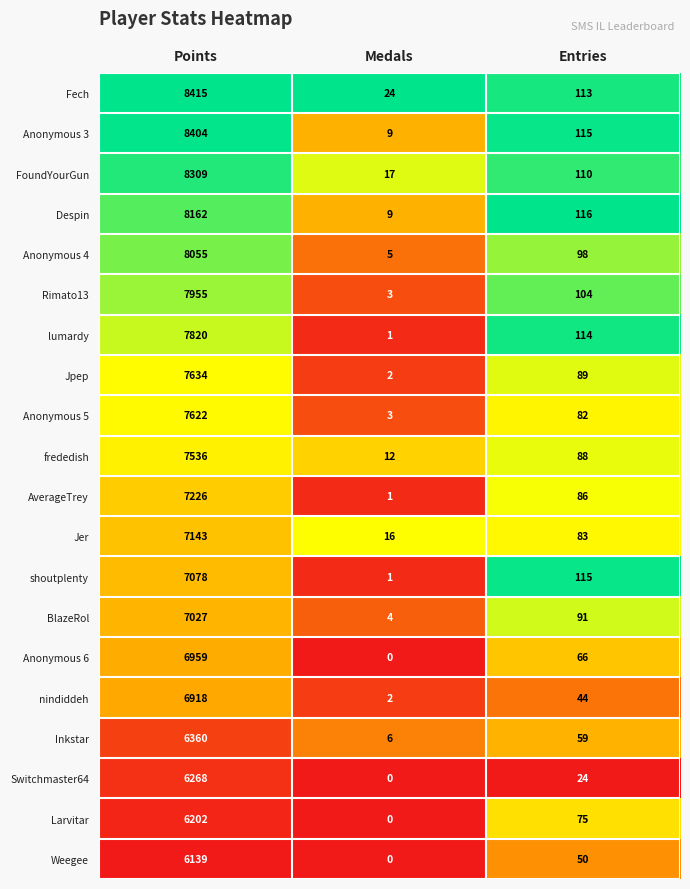

At Points, list the series in order from smallest to largest.

Weegee, Larvitar, Switchmaster64, Inkstar, nindiddeh, Anonymous 6, BlazeRol, shoutplenty, Jer, AverageTrey, frededish, Anonymous 5, Jpep, lumardy, Rimato13, Anonymous 4, Despin, FoundYourGun, Anonymous 3, Fech